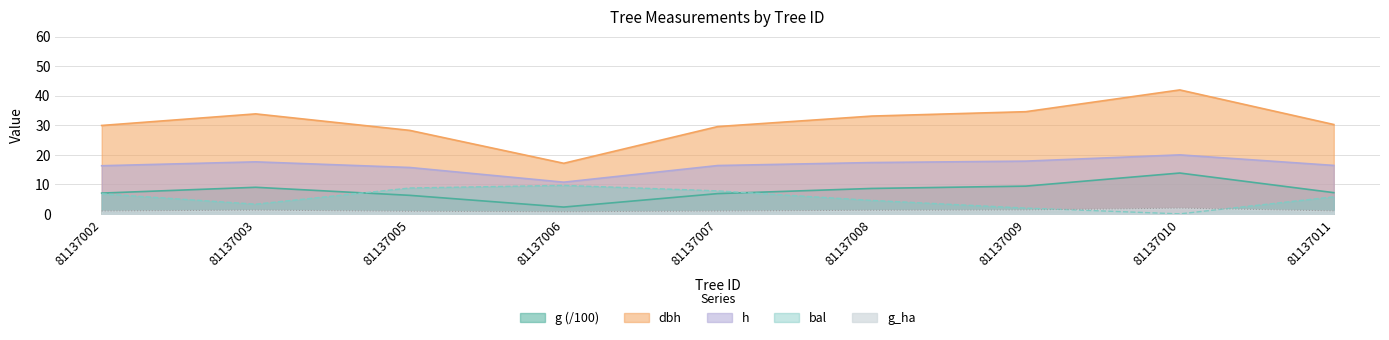

What is the highest value of the g_ha series?

1.9